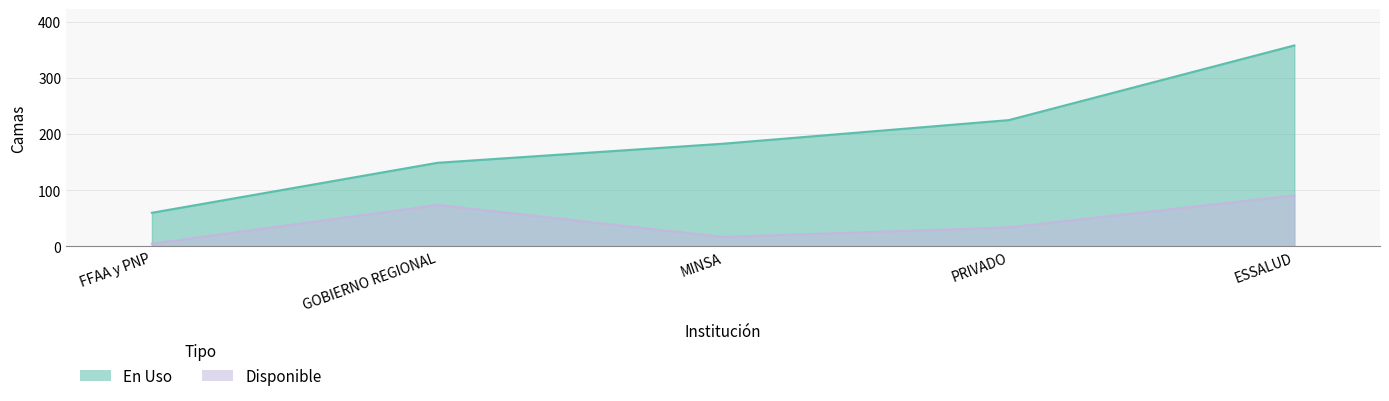

At which label does Disponible first exceed 34?

GOBIERNO REGIONAL